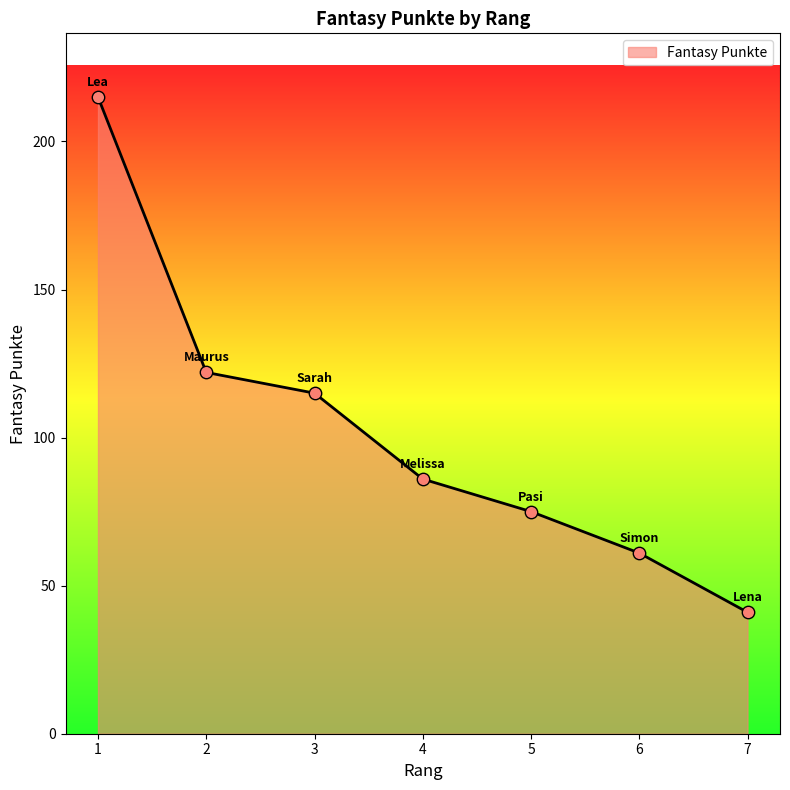

What is the change in value from 6 to 7?

-20